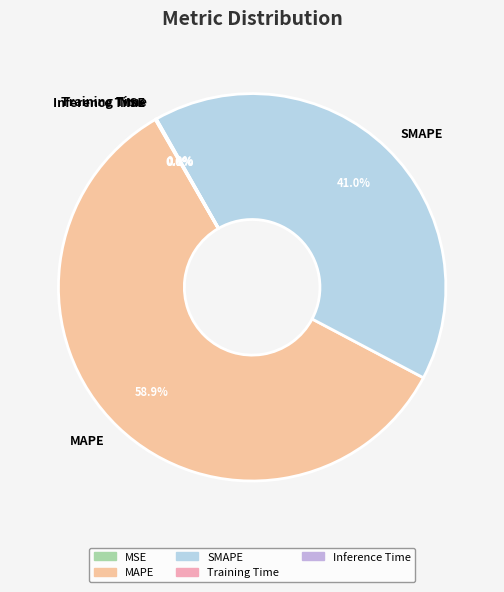

To the nearest percent, what is the combined percentage of MAPE and SMAPE?

100%